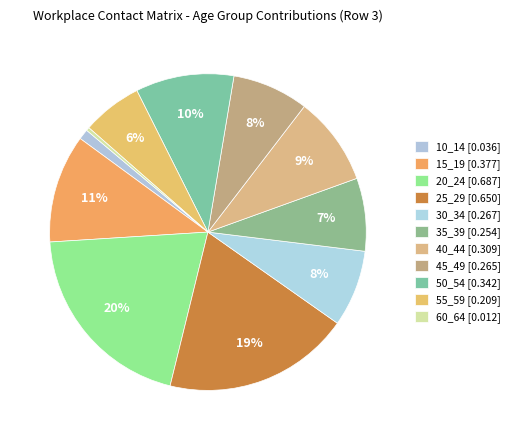

The 10_14 slice represents 1% of the pie. True or false?

True